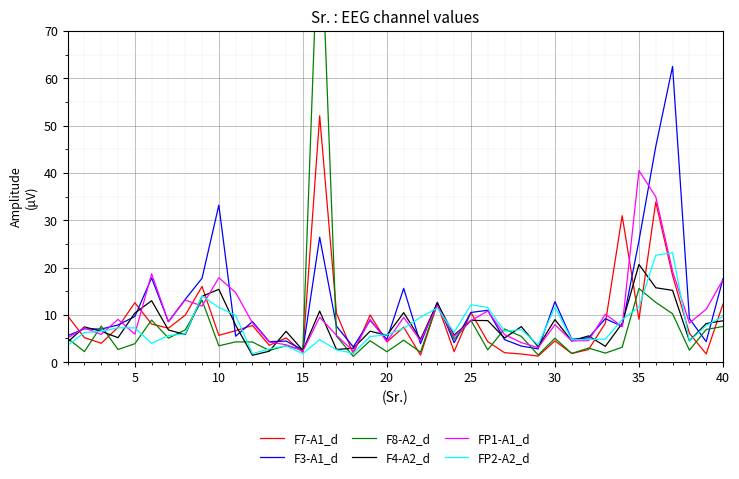

What is the minimum value for FP1-A1_d?

2.3